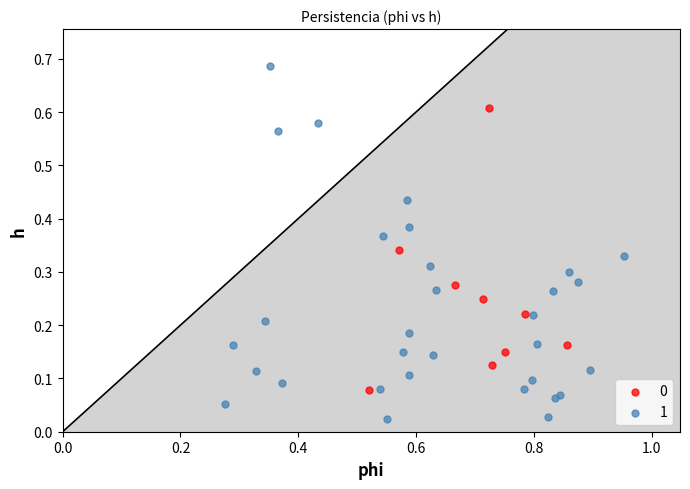

Which series reaches the minimum Y coordinate?

1